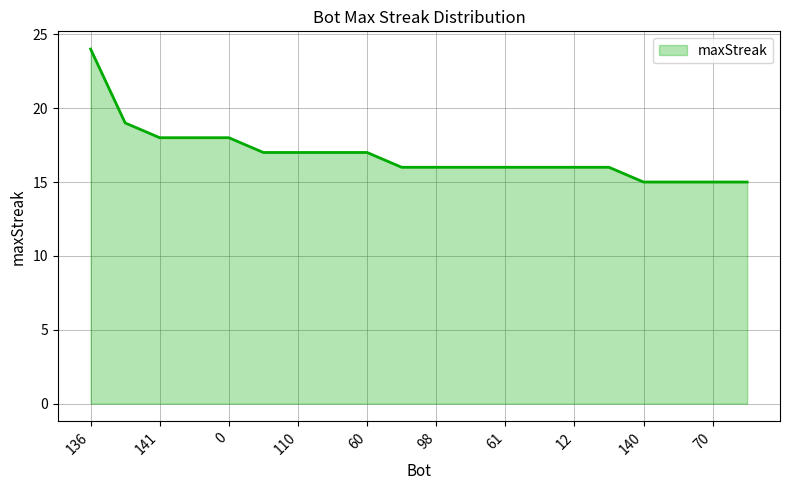

What is the greatest value displayed?

24